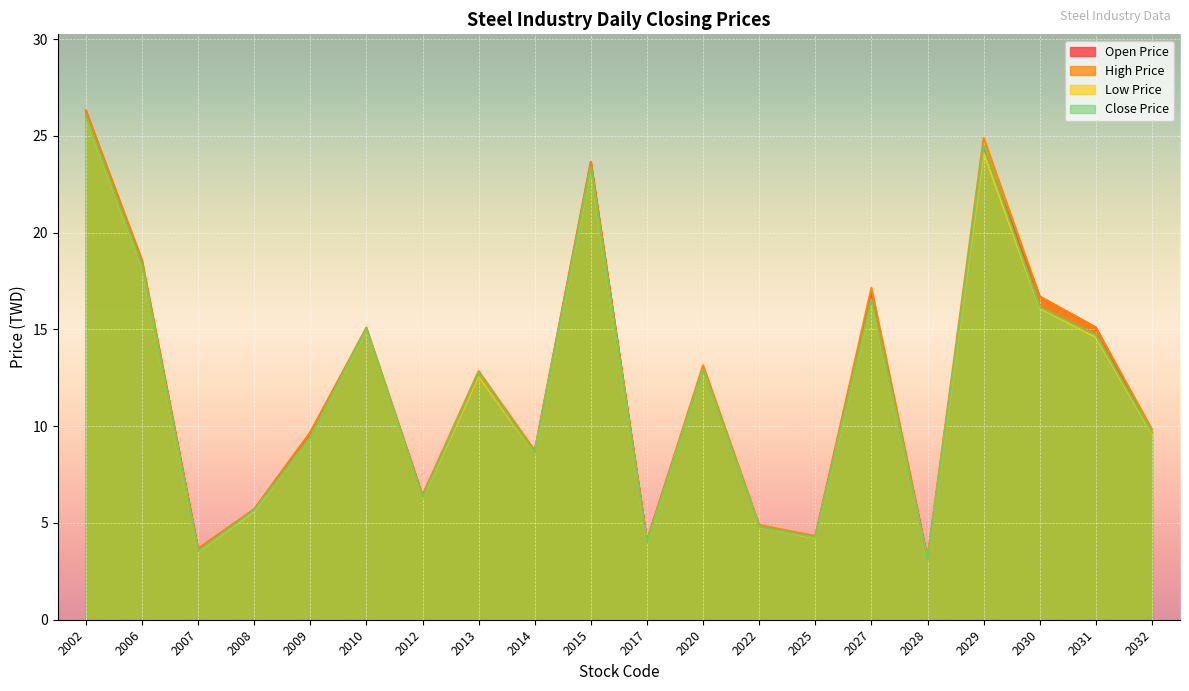

Which series ends up on top after the final intersection of Open Price and Close Price?

Close Price